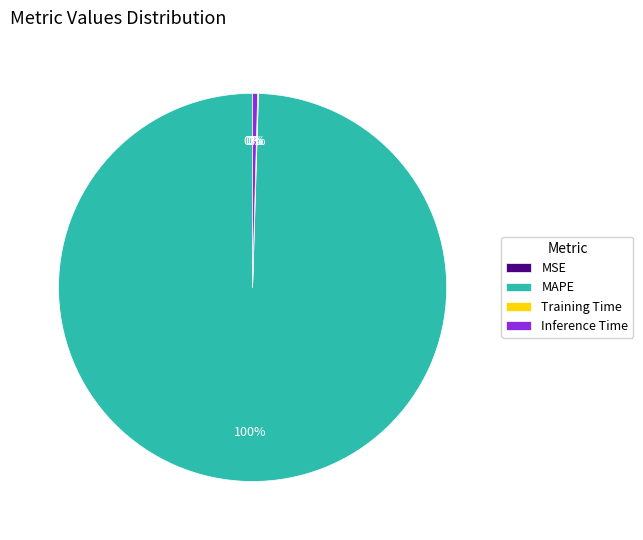

To the nearest percent, what is the average slice percentage?

25%